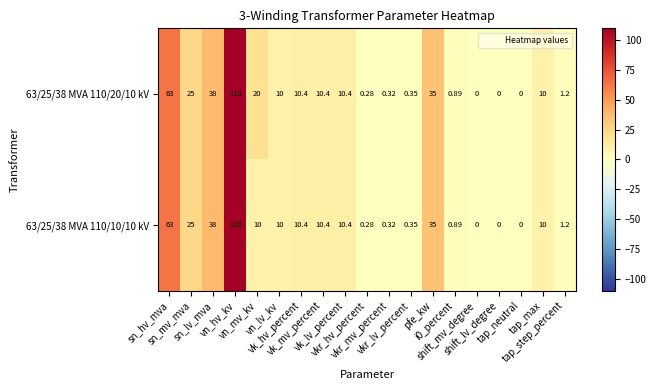

List the series in order of their overall mean, lowest first.

63/25/38 MVA 110/10/10 kV, 63/25/38 MVA 110/20/10 kV